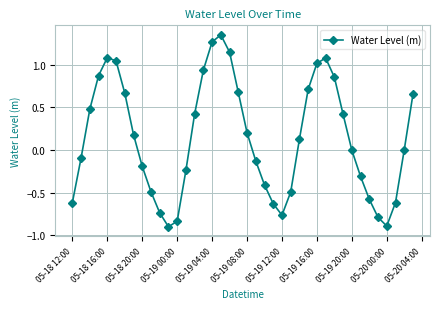

True or false: there are more than 1 points higher than both neighbors.

True